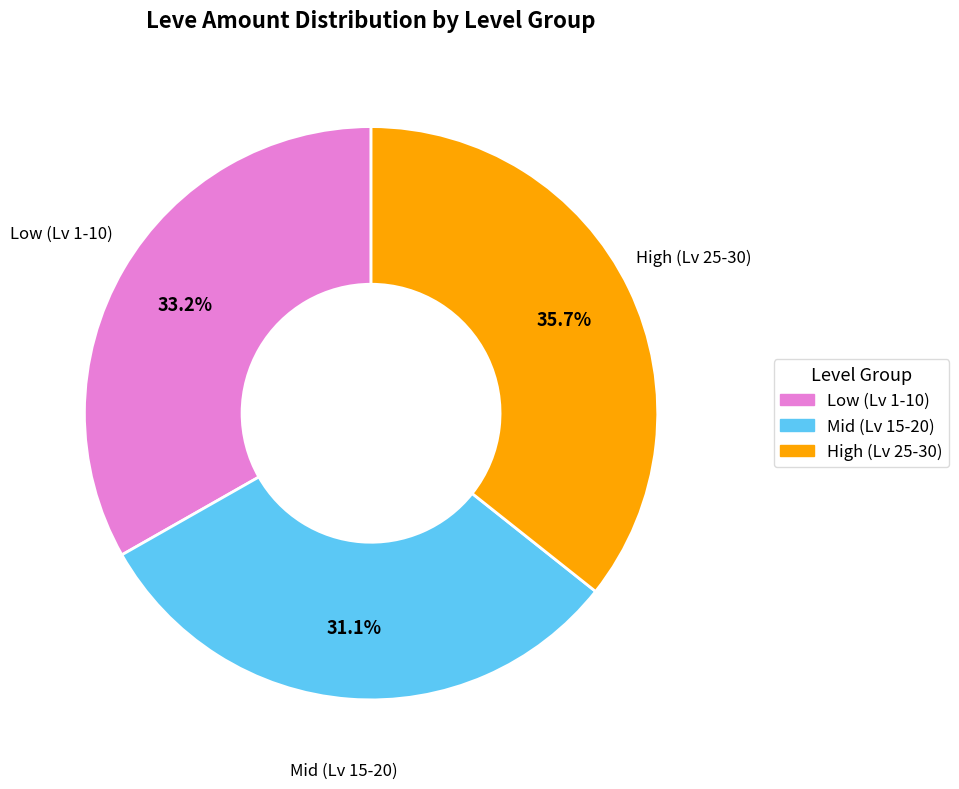

To the nearest percent, what is the average slice percentage?

33%